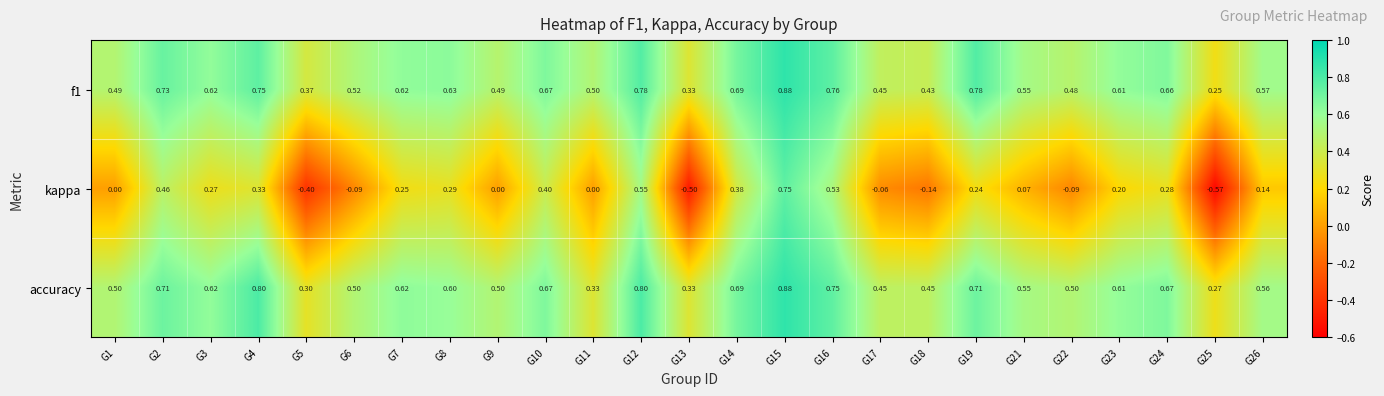

Between G5 and G23, which series saw the biggest shift?

kappa